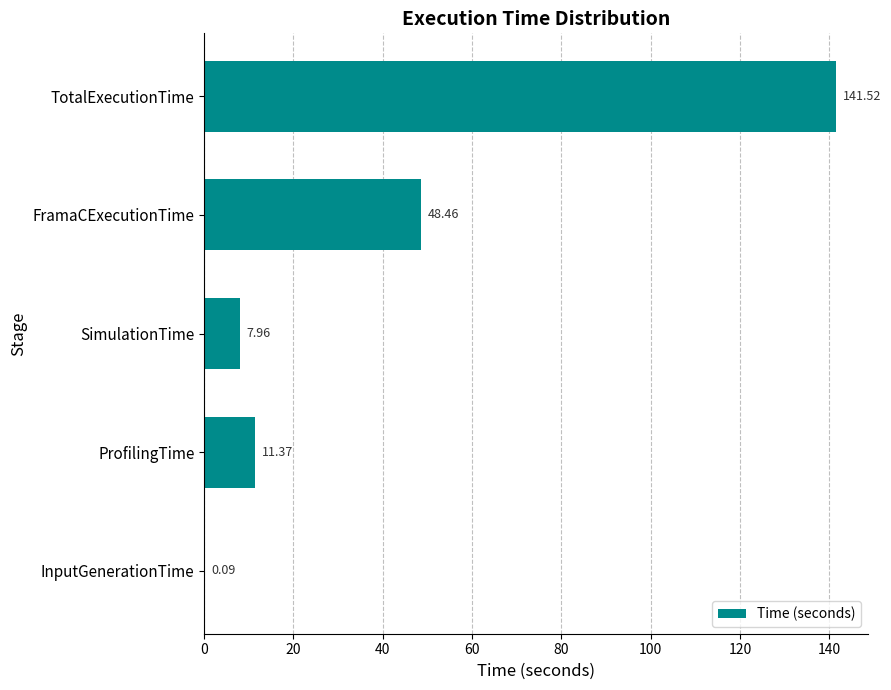

Count the number of values greater than 11.

3